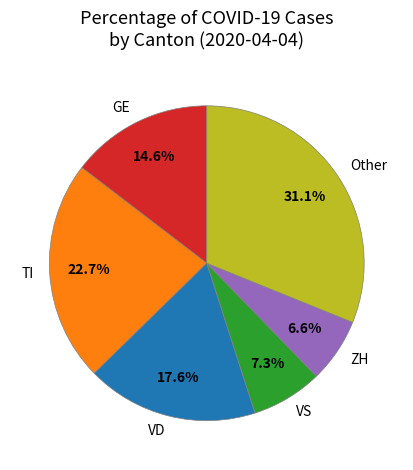

Between ZH and VS, which is larger?

VS